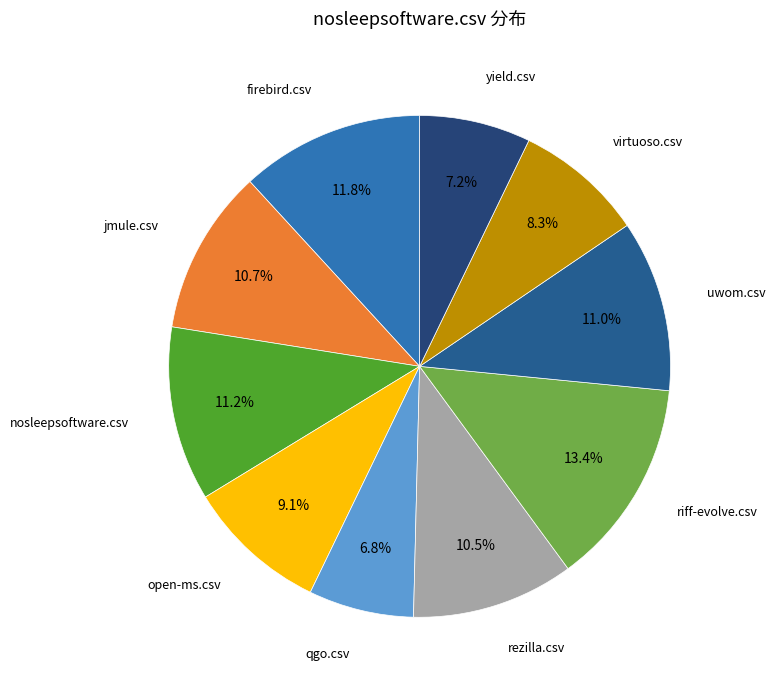

To the nearest percent, what is the average slice percentage?

10%